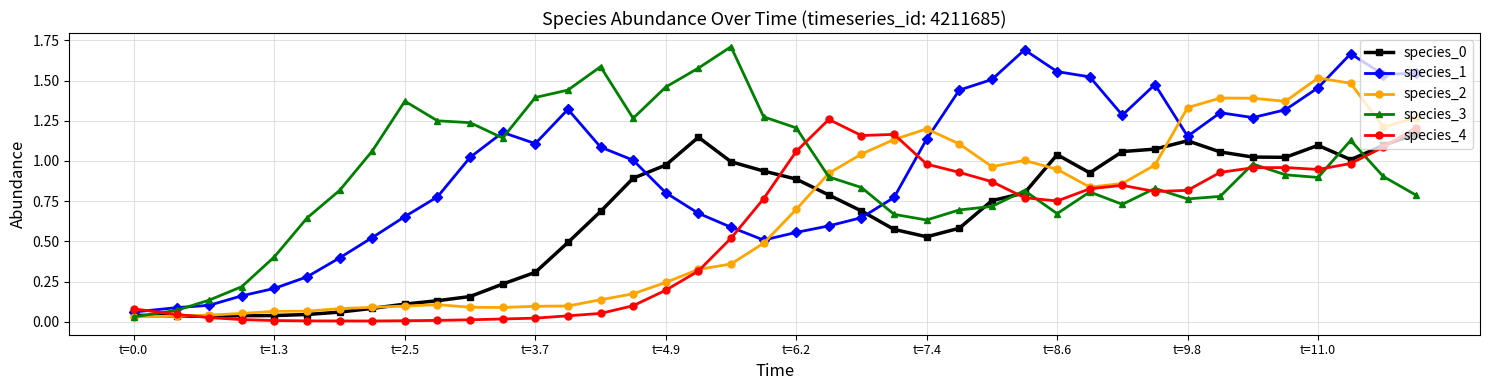

True or false: species_1 and species_4 intersect in this chart.

True